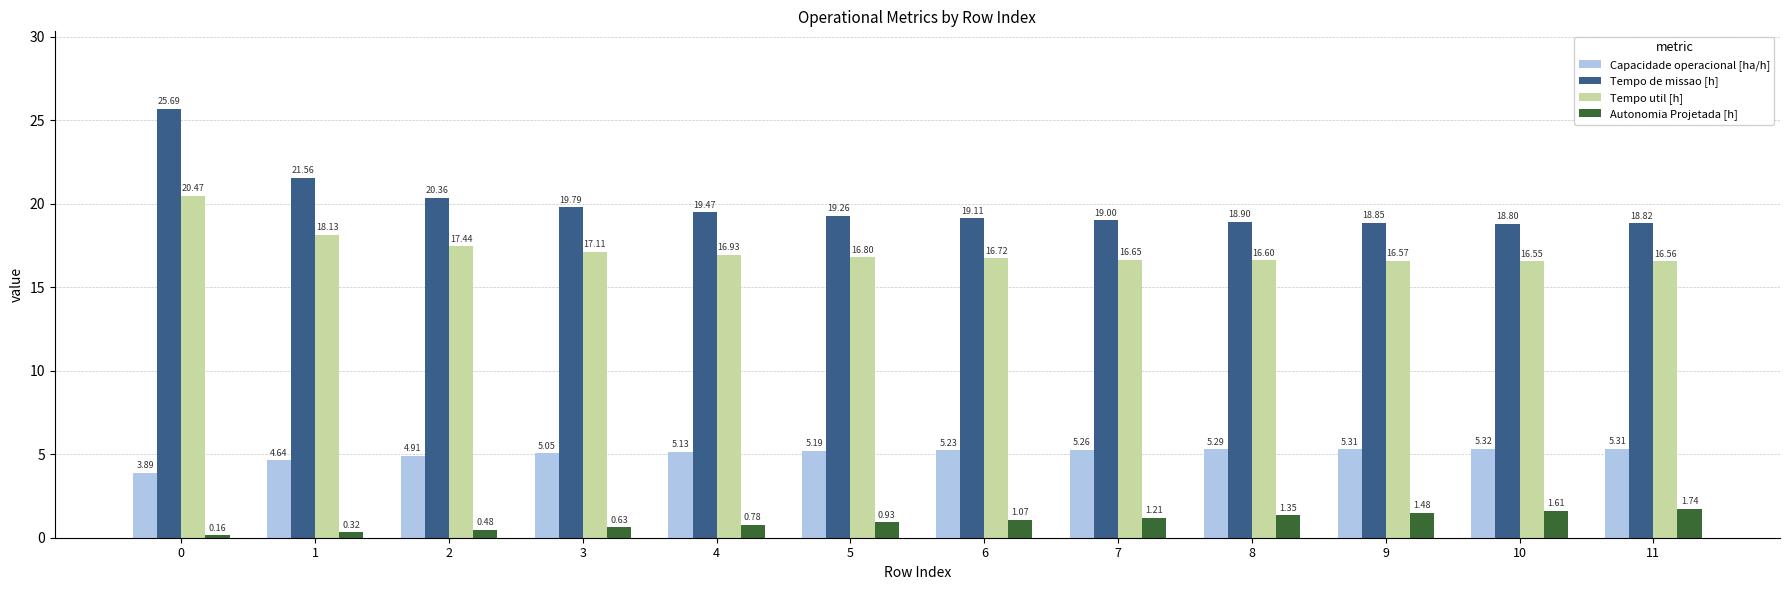

The value of Tempo util [h] at 1 is 7.5. True or false?

False